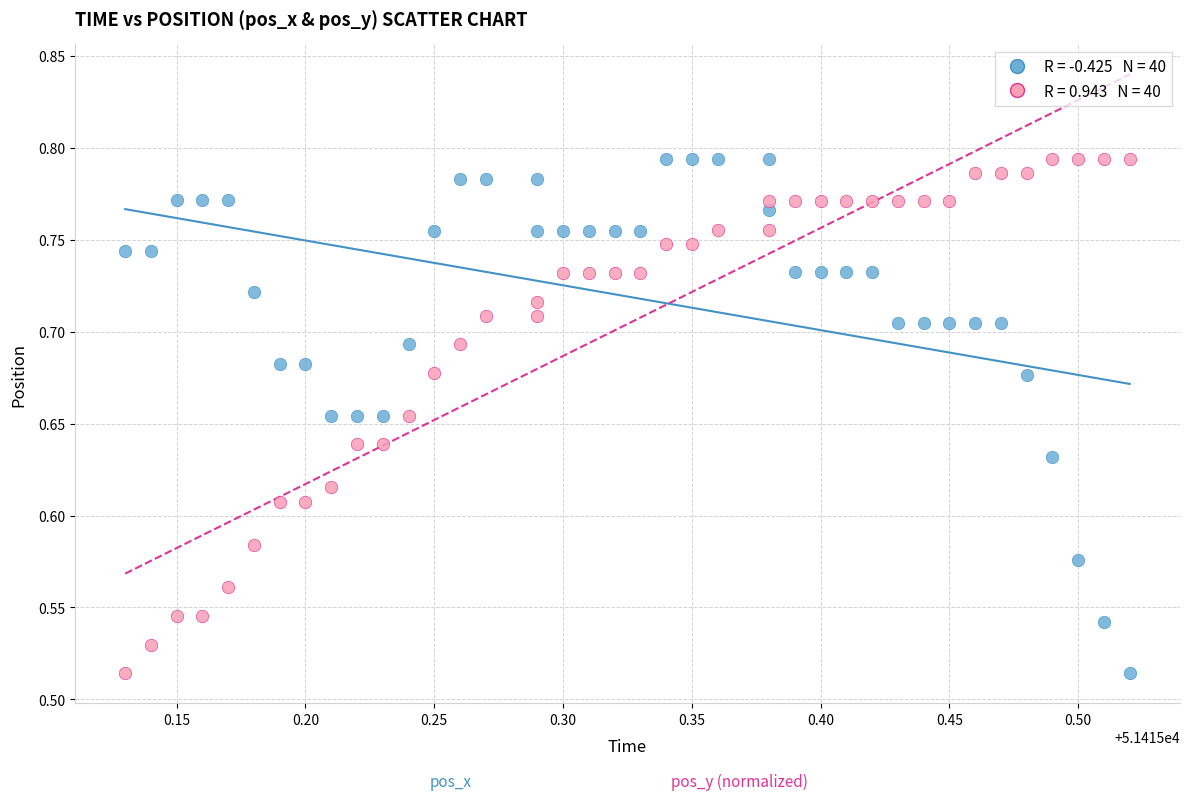

Across all data points, what is the range of Y values (max minus min)?

0.3